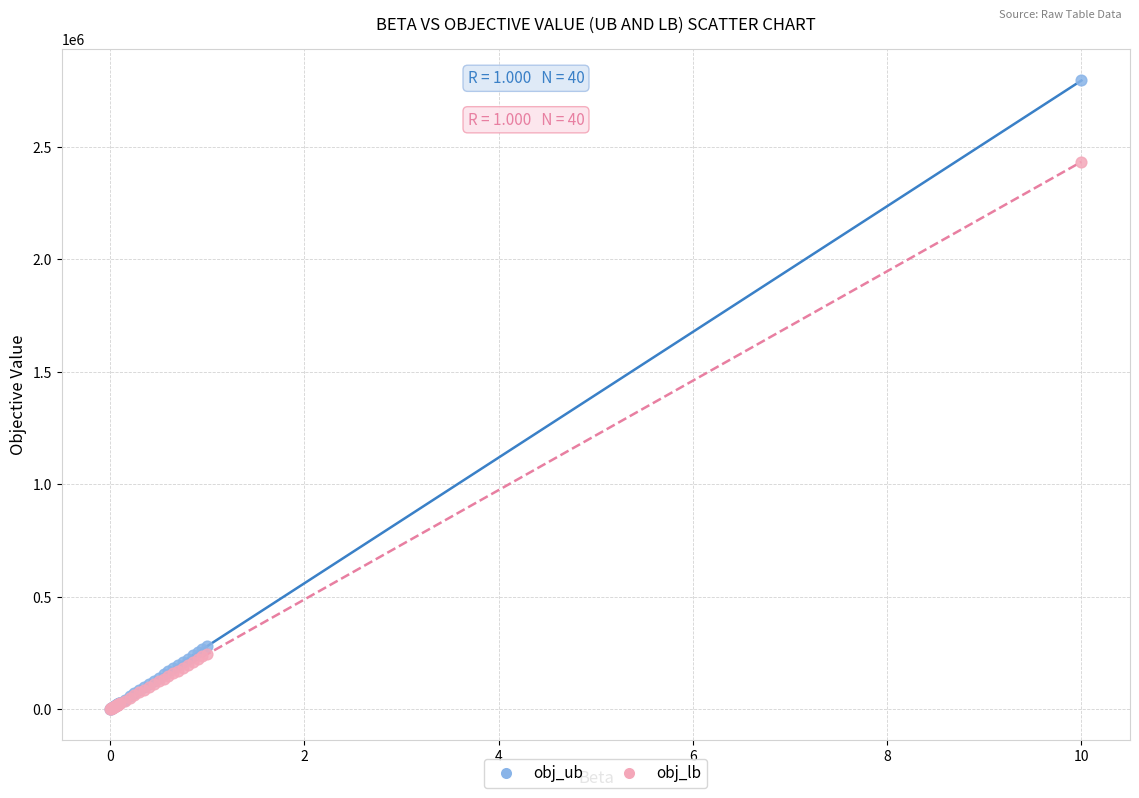

Across all series, what Y value is closest to 1397900?

2432609.0